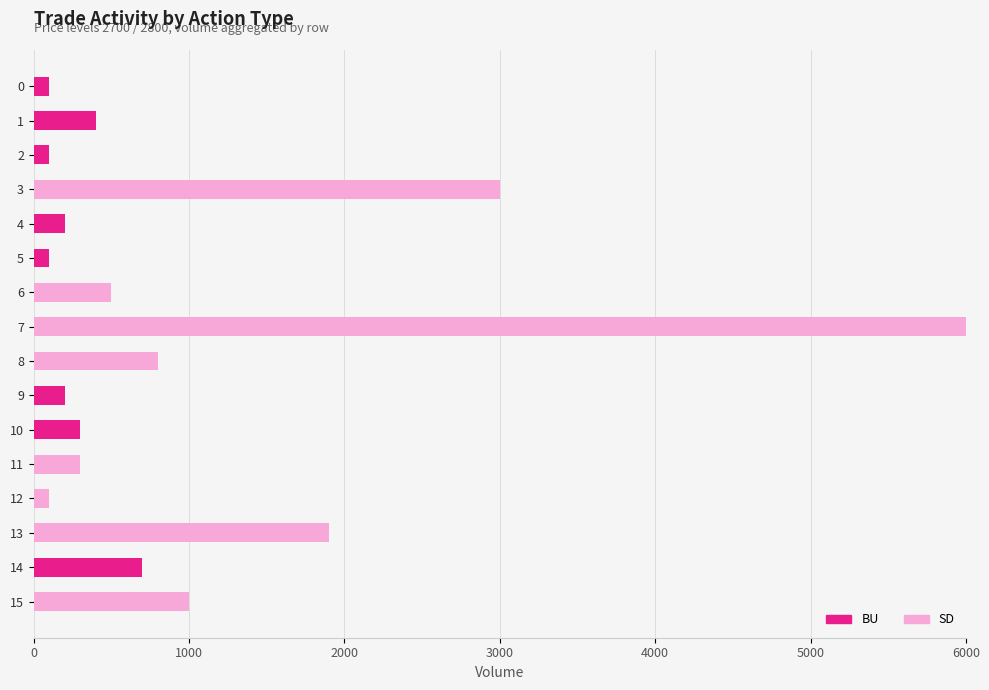

What is the maximum value for SD?

6000